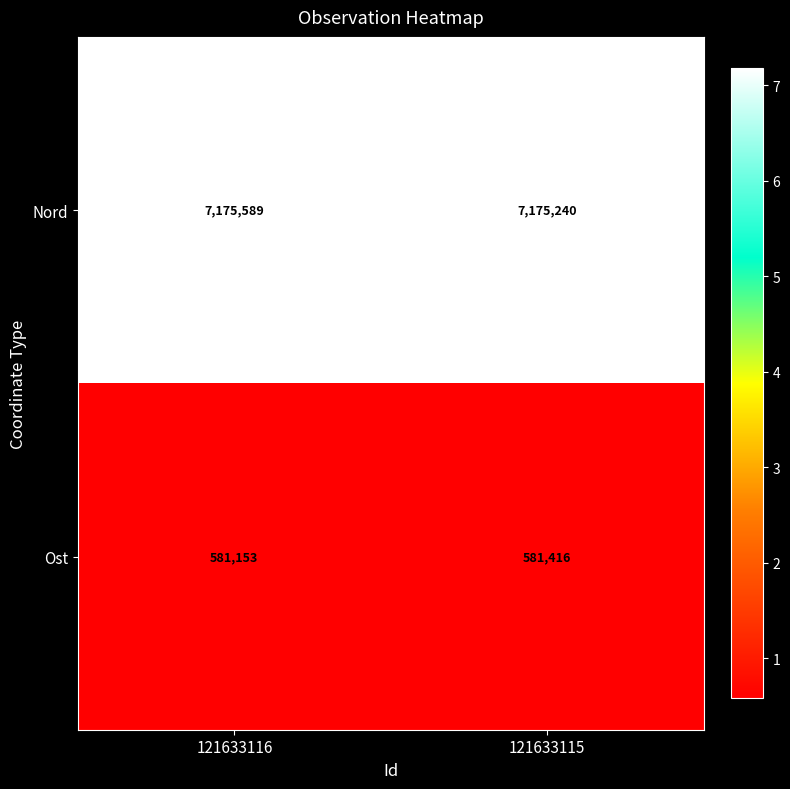

What is the sum of all Ost values?

1162569